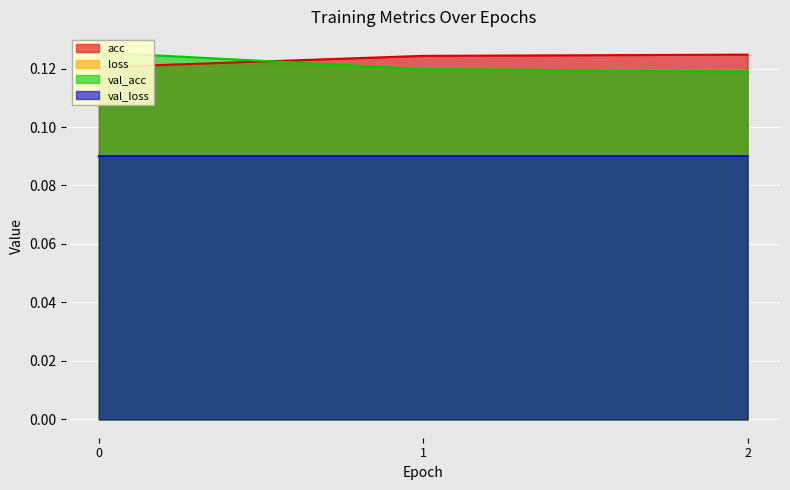

True or false: val_acc has a value of 0.1 at 0.

True